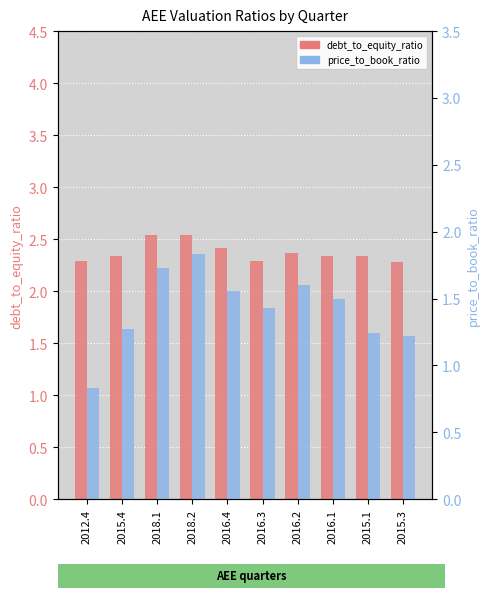

What is the total value across all series at 2015.4?

3.6